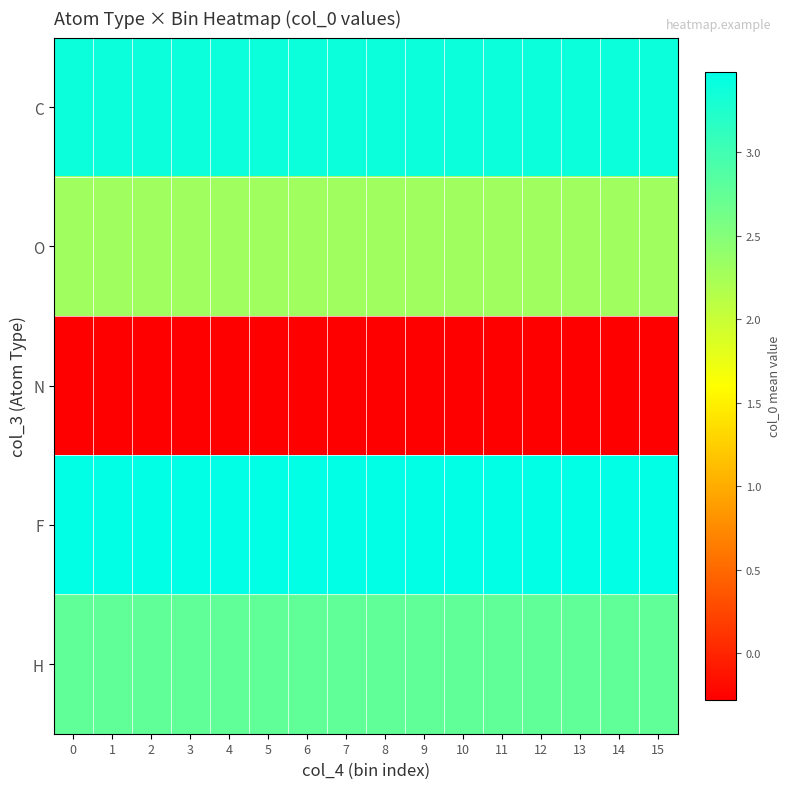

What is the total value across all series at 12?

11.6